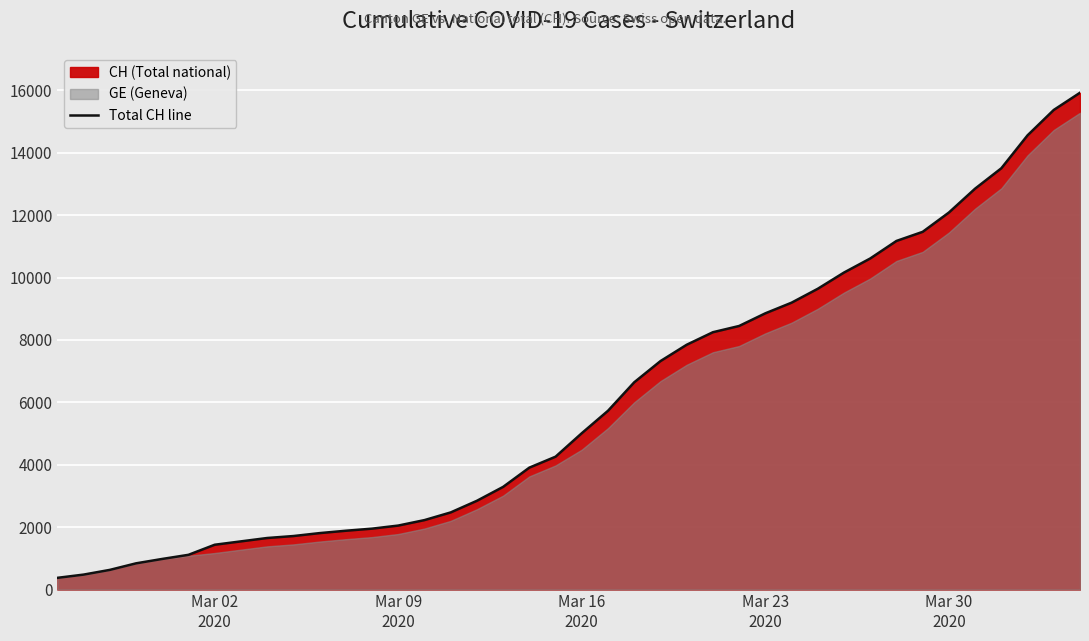

How many lines are shown in the chart?

1